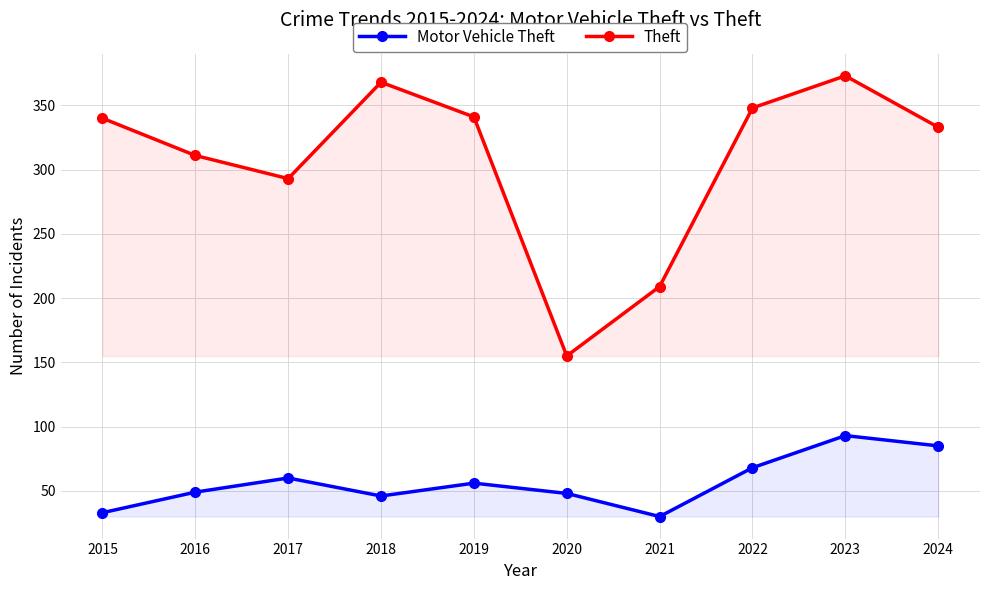

Between 2020 and 2023, which series saw the biggest shift?

Theft